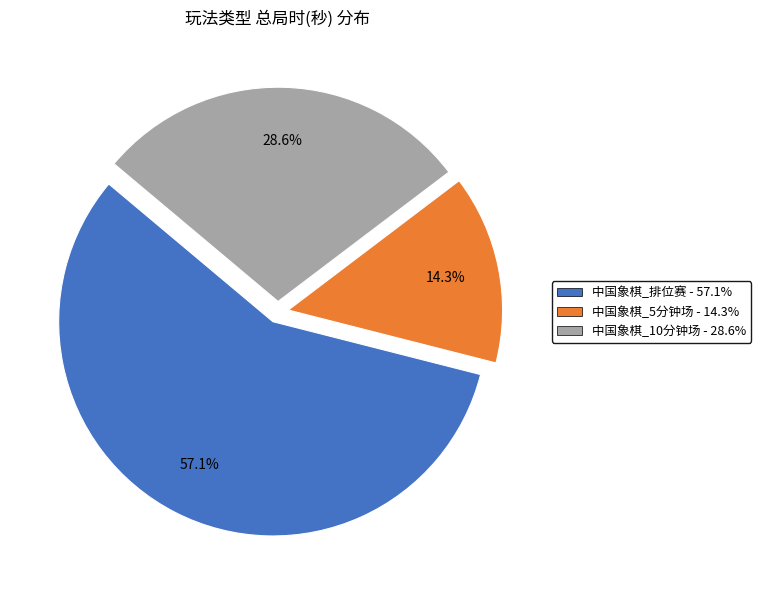

How many segments does this pie chart have?

3